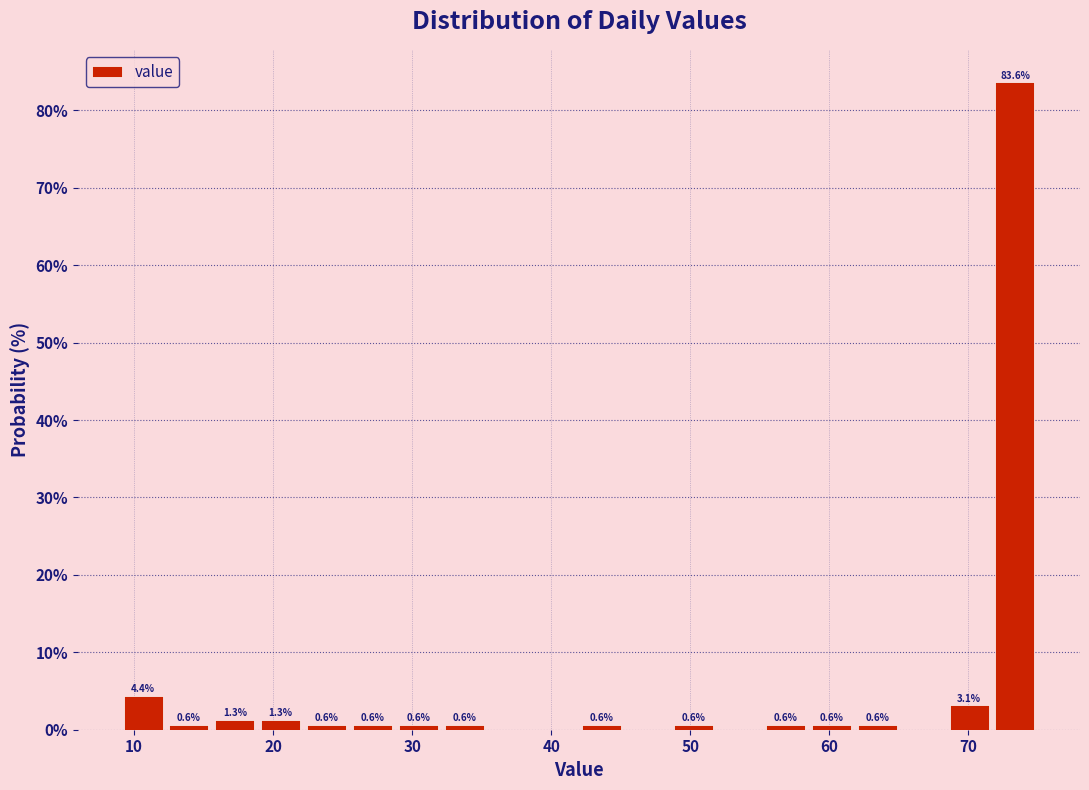

Around what value on the x-axis is the tallest bar? Give the approximate position of its centre, as read against the axis.

73